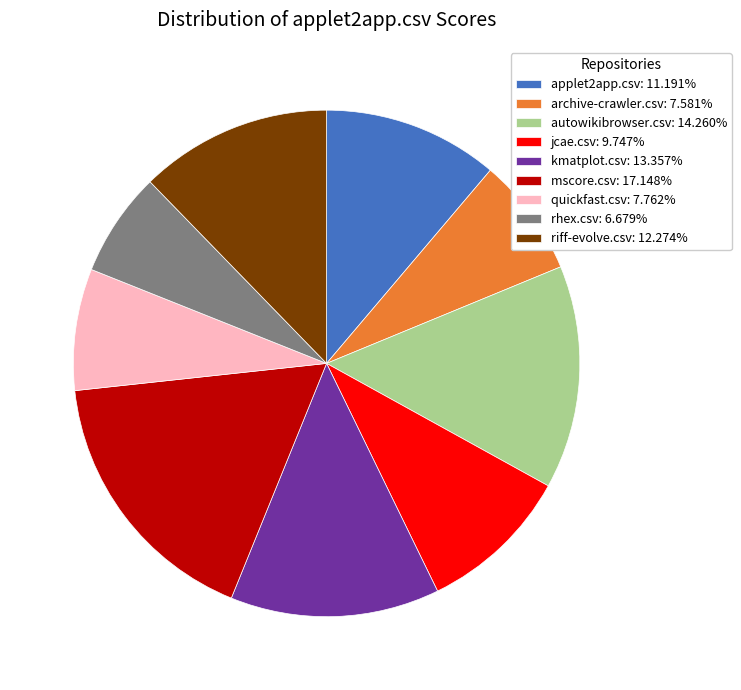

Which category has the smallest portion of the pie?

rhex.csv